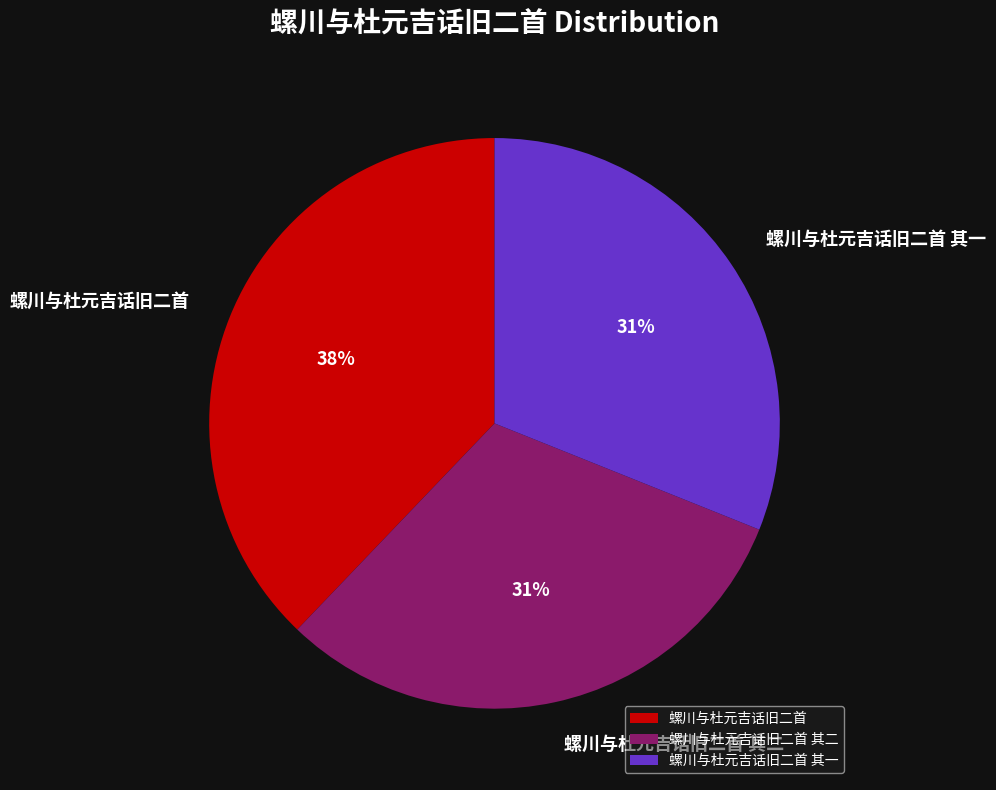

Does any single category account for the majority?

No